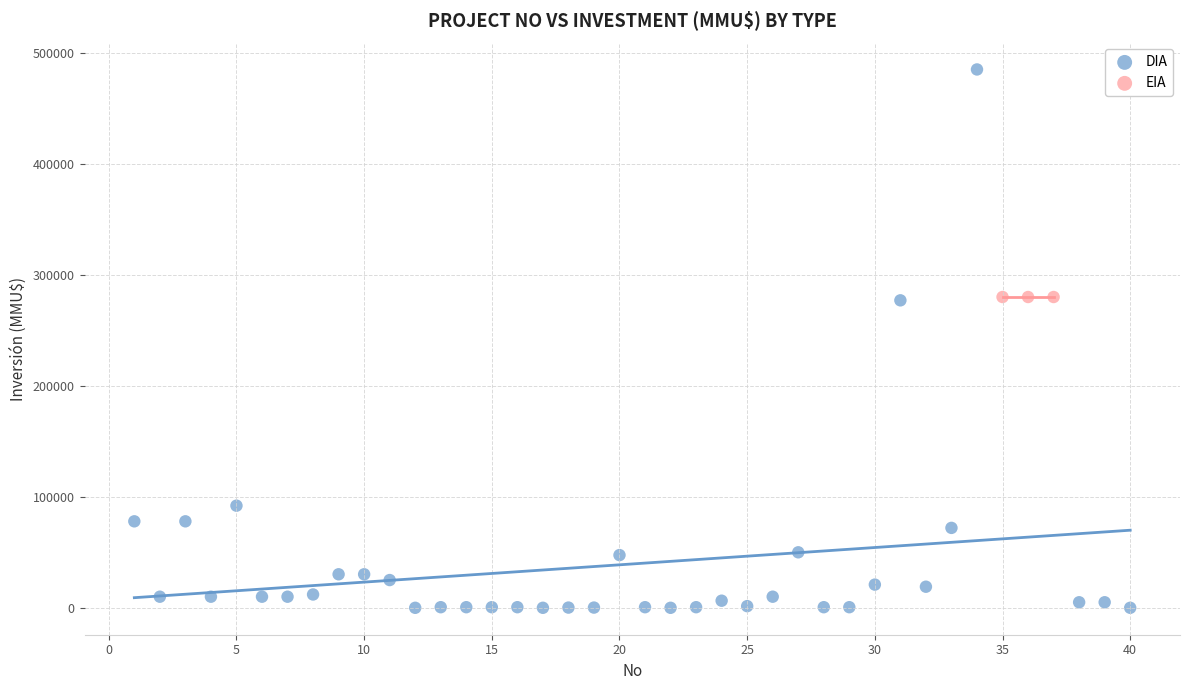

Which series contains the highest Y value?

DIA